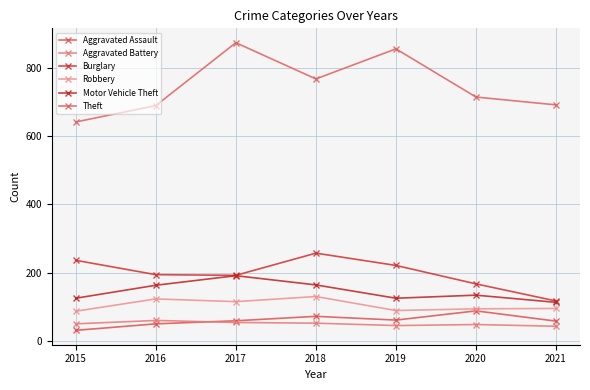

What is the average value of the Robbery series?

105